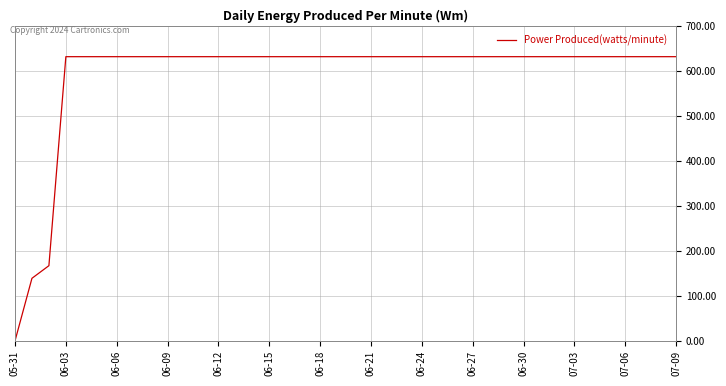

How many lines are shown in the chart?

1